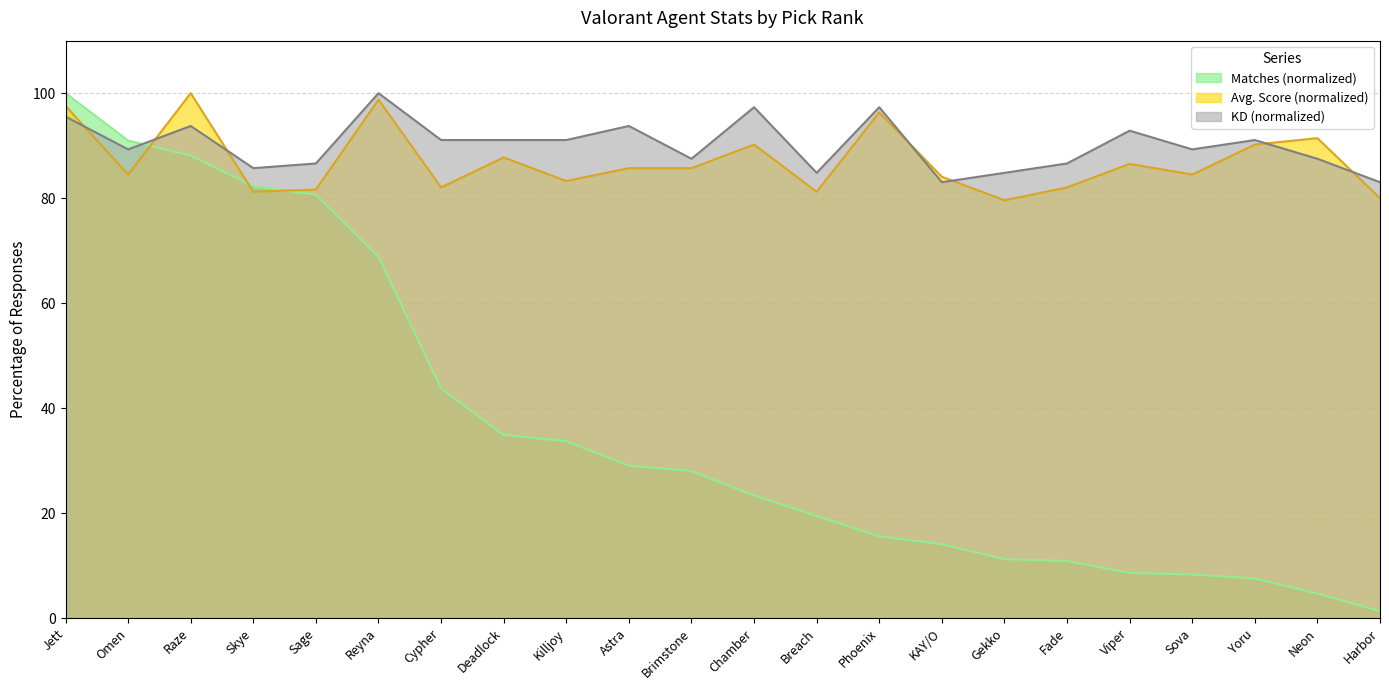

What is the sum of the KD values at Breach and Viper?

177.7